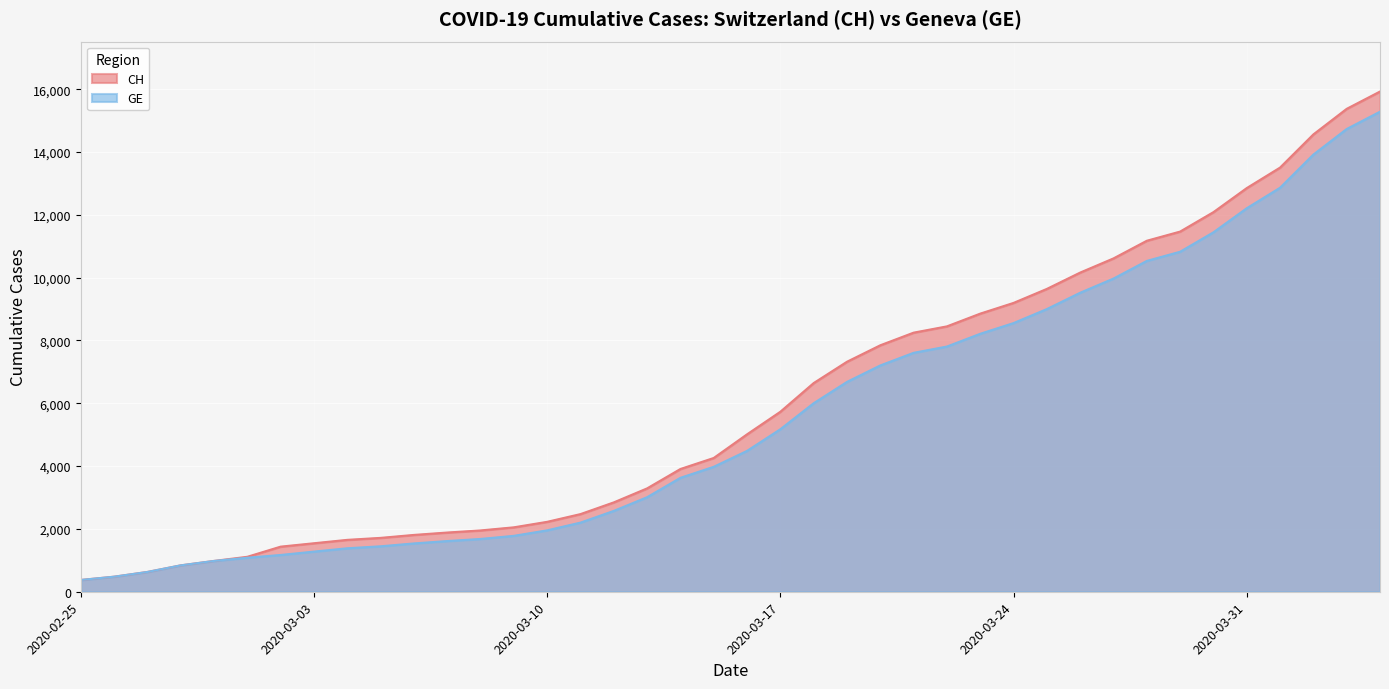

Which series has the largest range (max minus min)?

CH